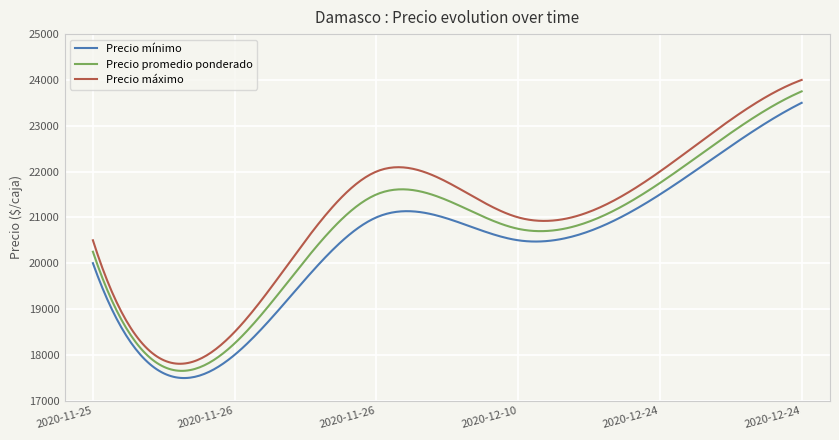

What is the smallest value displayed?

17493.2